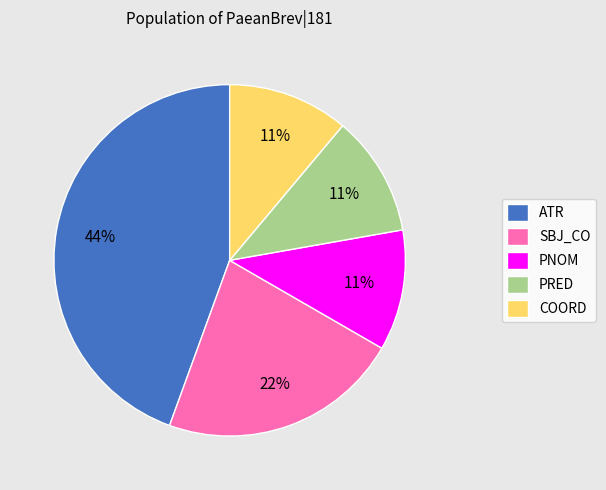

Which has a higher value, COORD or SBJ_CO?

SBJ_CO